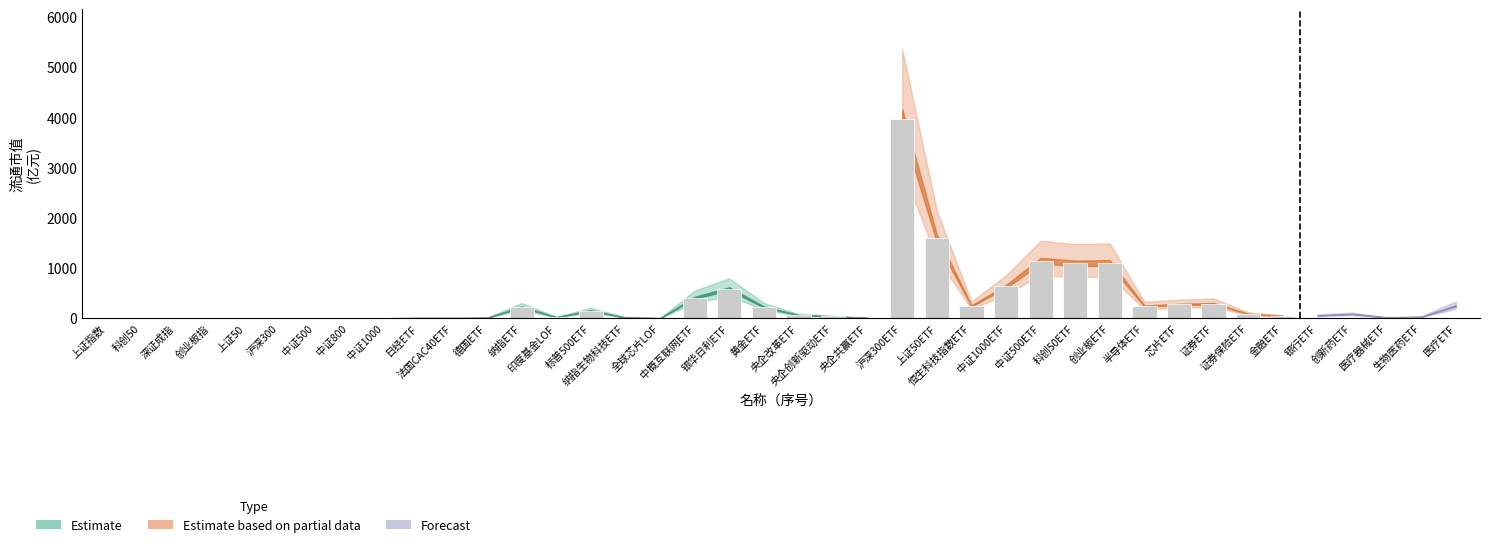

Reading right to left, list all the values displayed in this chart.

249.3	28.9	16.7	84.4	56.0	44.8	86.5	292.3	274.6	242.6	1103.6	1093.7	1145.5	633.5	246.7	1590.0	3964.4	6.4	36.8	63.5	225.6	588.6	407.9	2.5	13.8	153.6	21.5	225.2	9.2	5.2	5.7	0.0	0.0	0.0	0.0	0.0	0.0	0.0	0.0	0.0